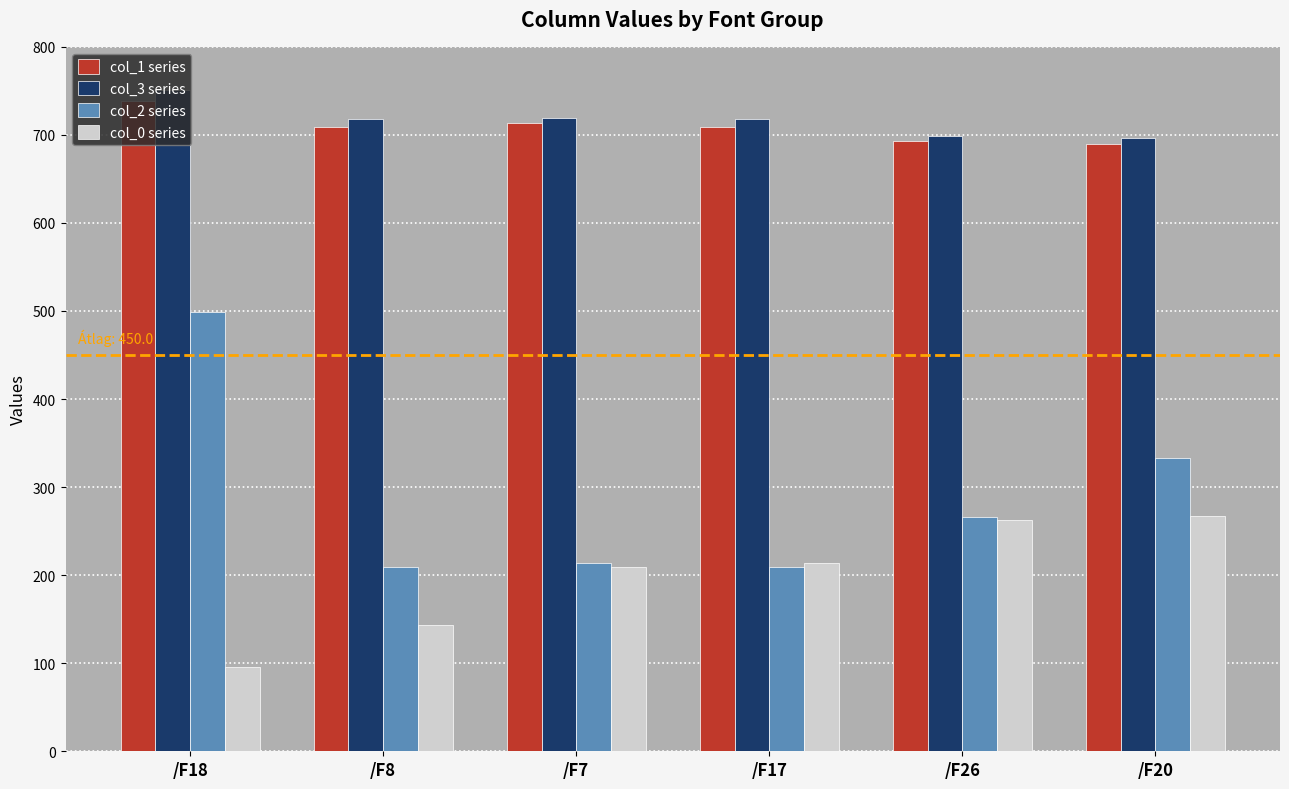

The col_3 series series shows 717.8 at /F8. True or false?

True